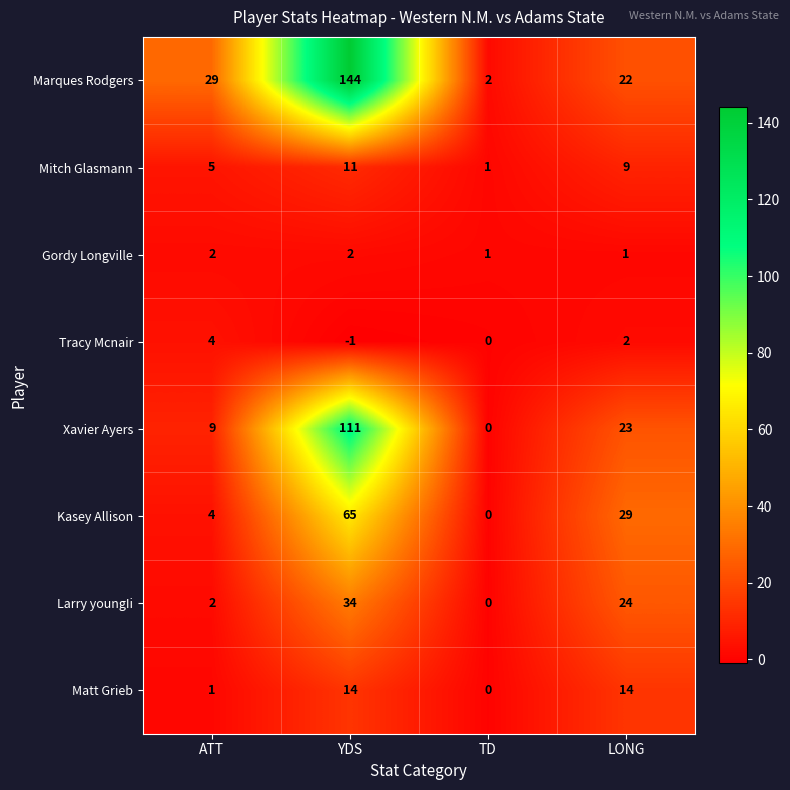

At which category is the sum across all series the highest?

YDS